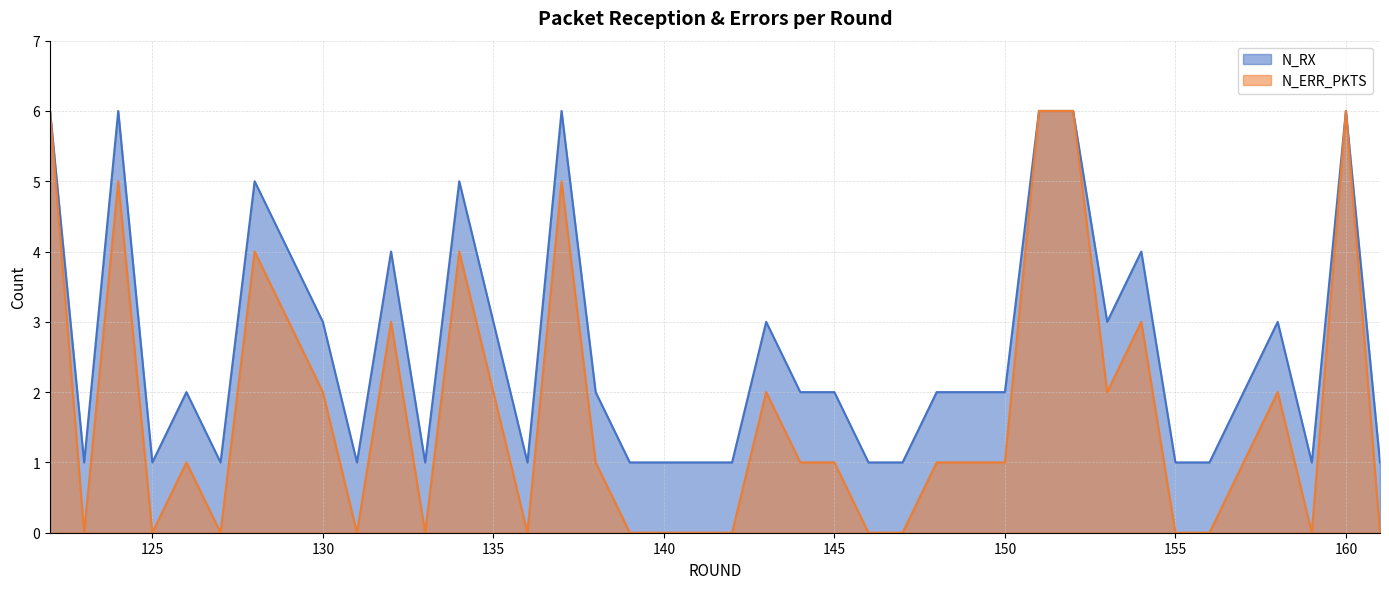

How many N_ERR_PKTS values are between 0 and 3?

32